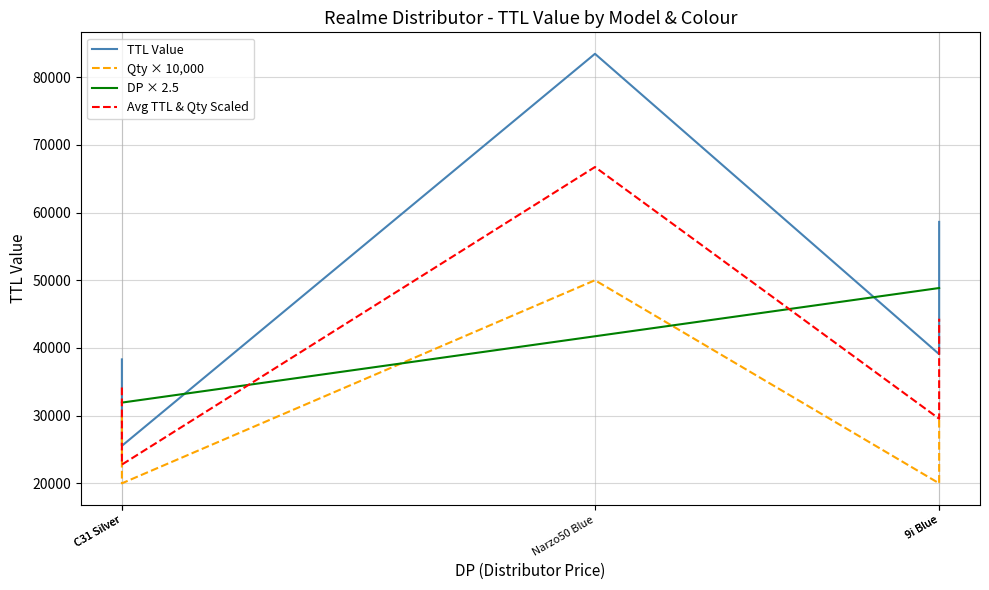

How many interior local valleys does the TTL Value series have?

2